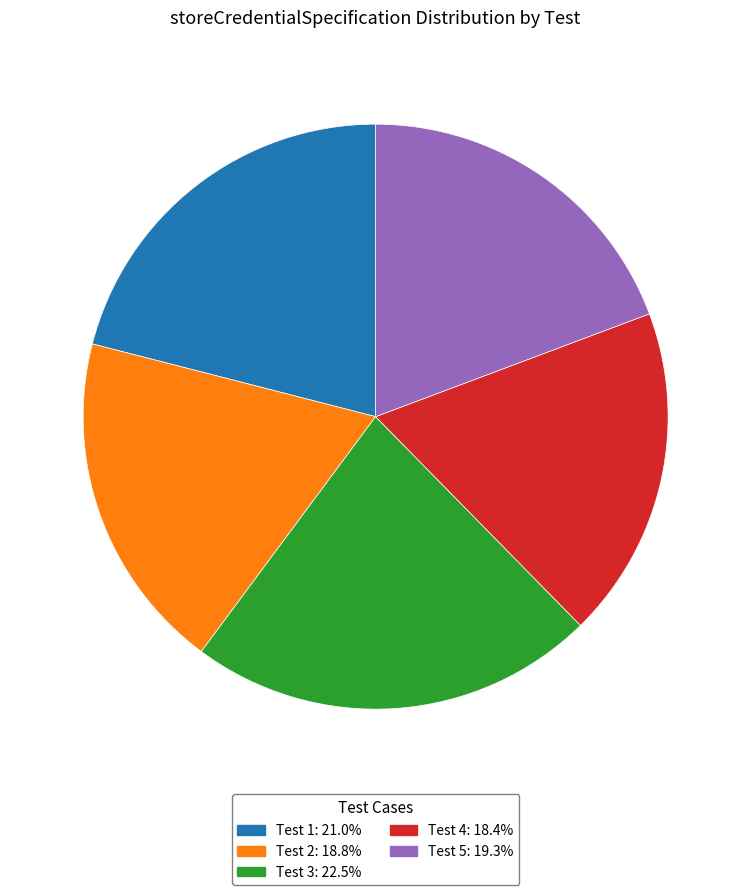

Does Test 2 represent more than half of the total?

No